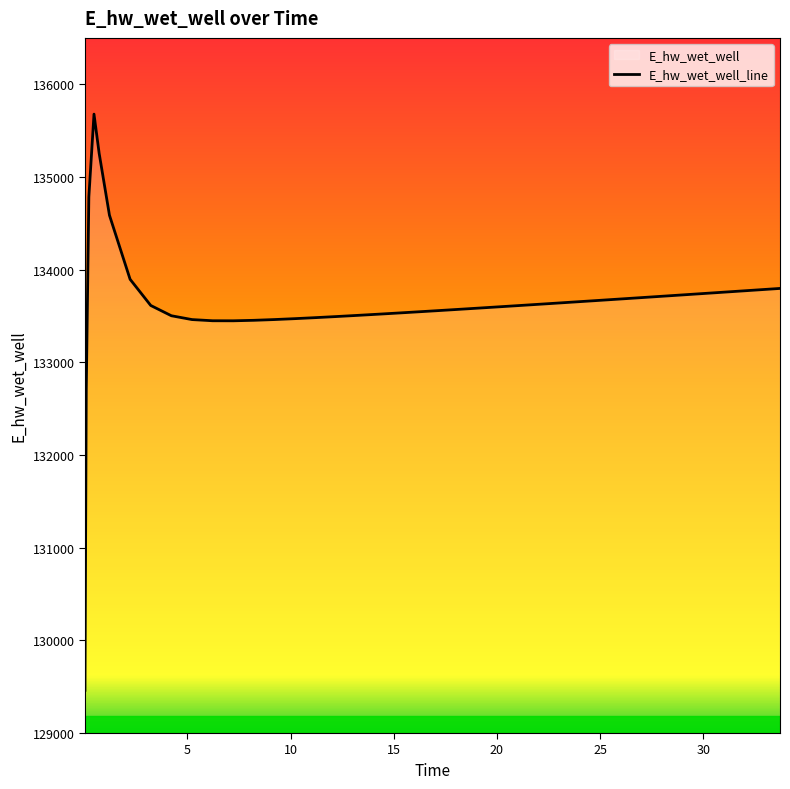

What is the difference between the maximum and minimum values?

6216.6